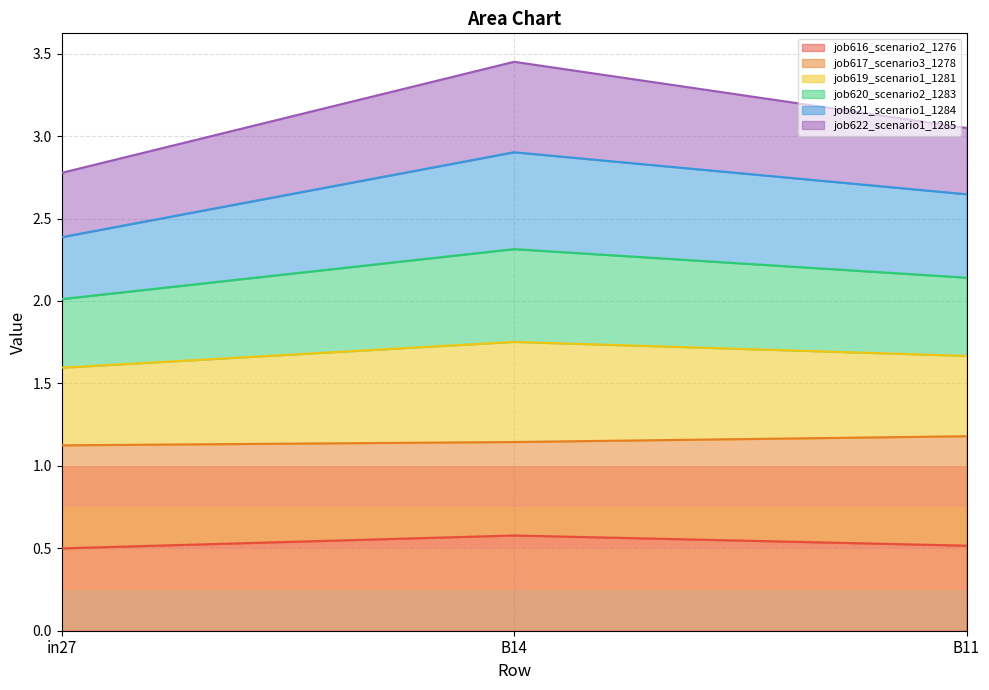

The job616_scenario2_1276 series shows 0.5 at in27. True or false?

True